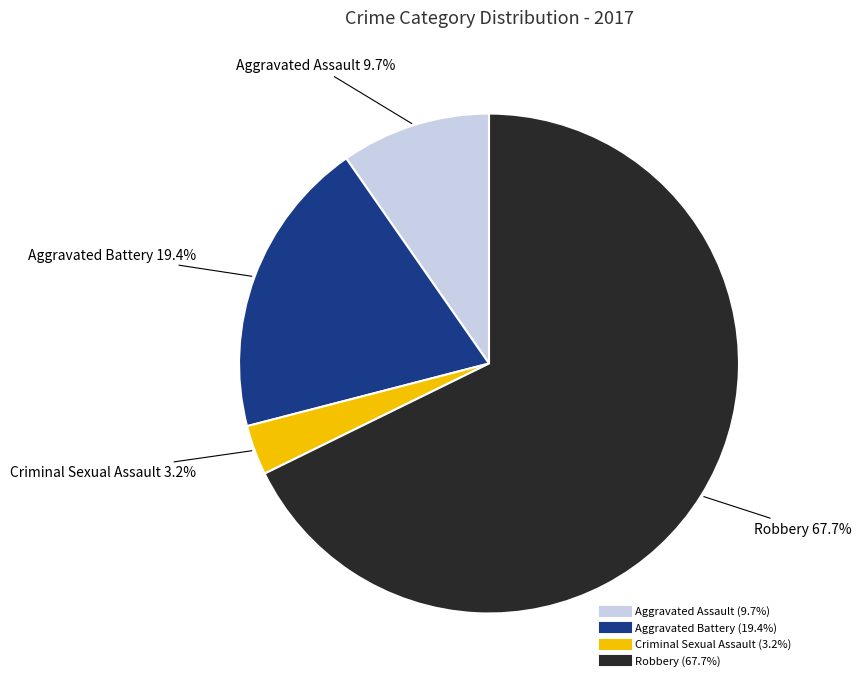

How many segments does this pie chart have?

4